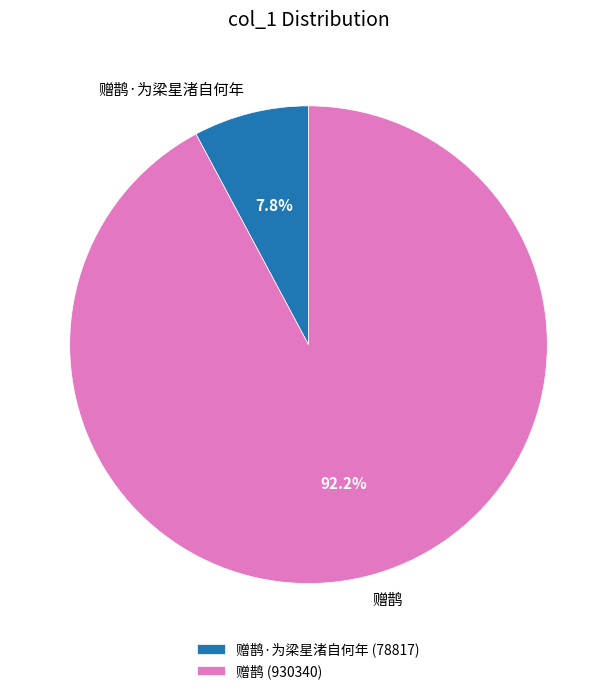

What is the largest slice in the pie chart?

赠鹊